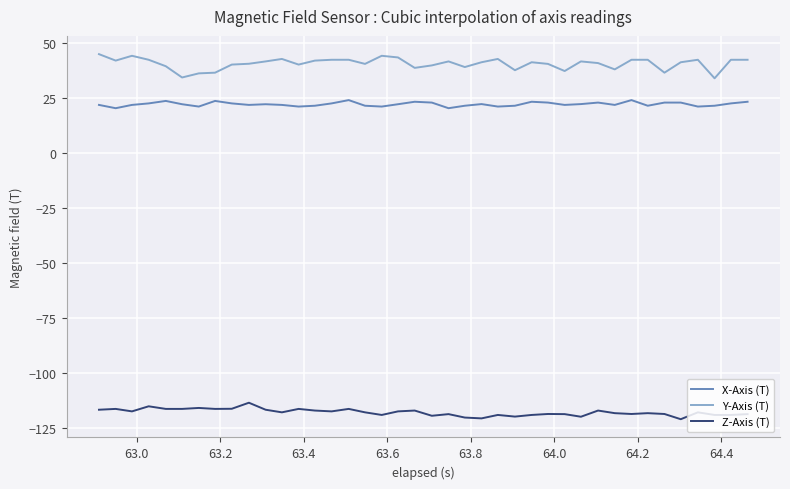

What is the difference between the maximum and minimum values in the X-Axis (T) series?

3.7